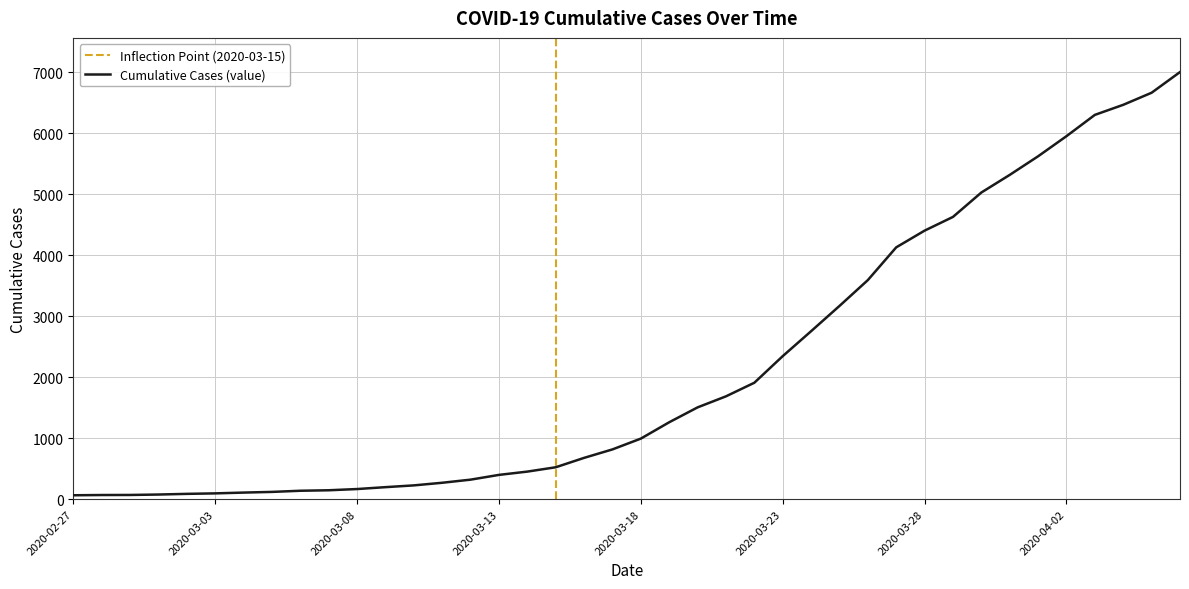

What is the difference between the maximum and minimum values?

6939